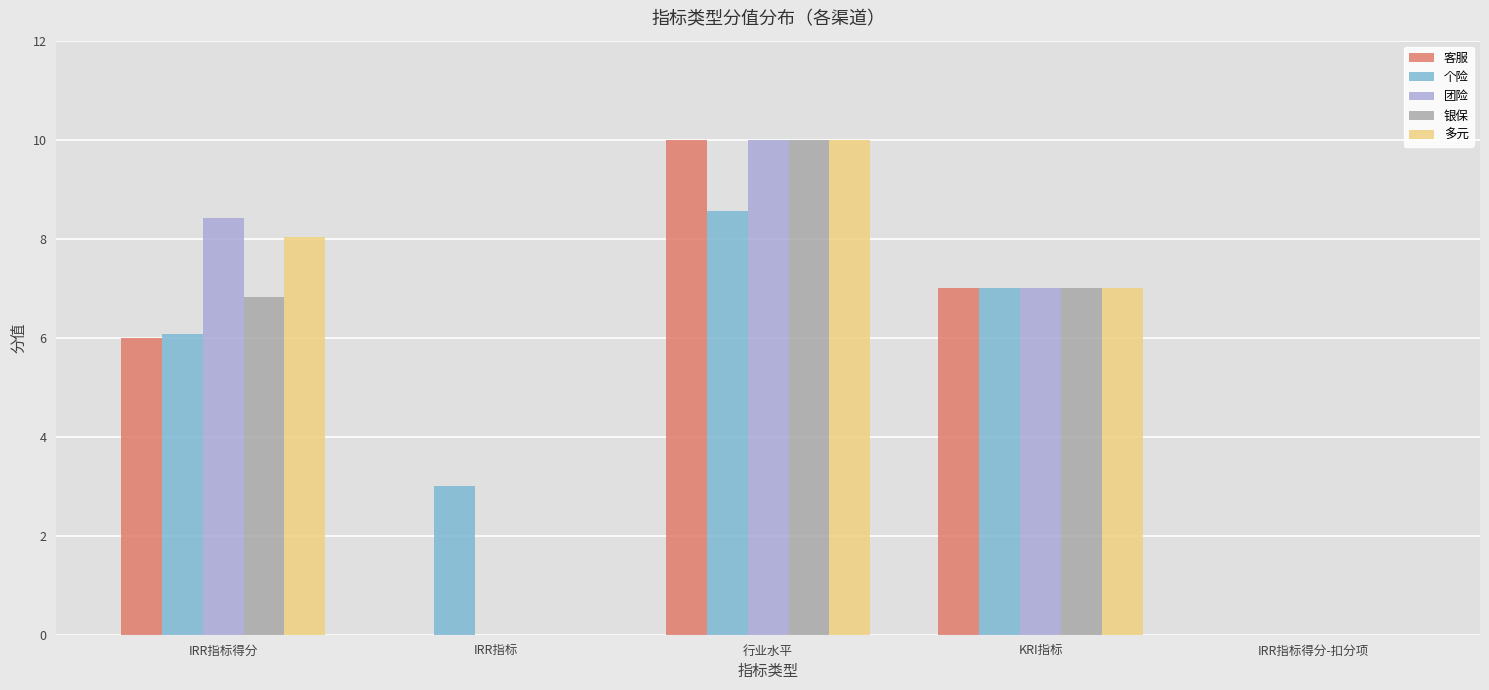

What is the sum of all 客服 values?

23.0